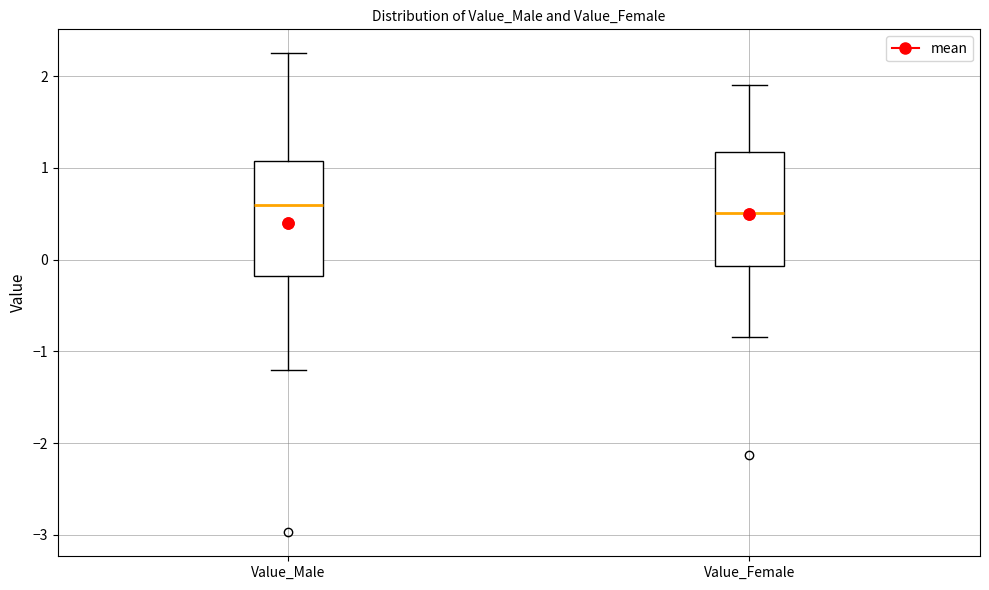

Reading left to right, transcribe this box plot: for each box, give where its median line is, the range the box spans, and where its two whiskers end, as read against the y-axis. The values are not printed on the chart, so give them approximately, as read against the axis.

Value_Male: median 0.6, box -0.2 to 1.1, whiskers -1.2 to 2.2
Value_Female: median 0.5, box -0.1 to 1.2, whiskers -0.8 to 1.9